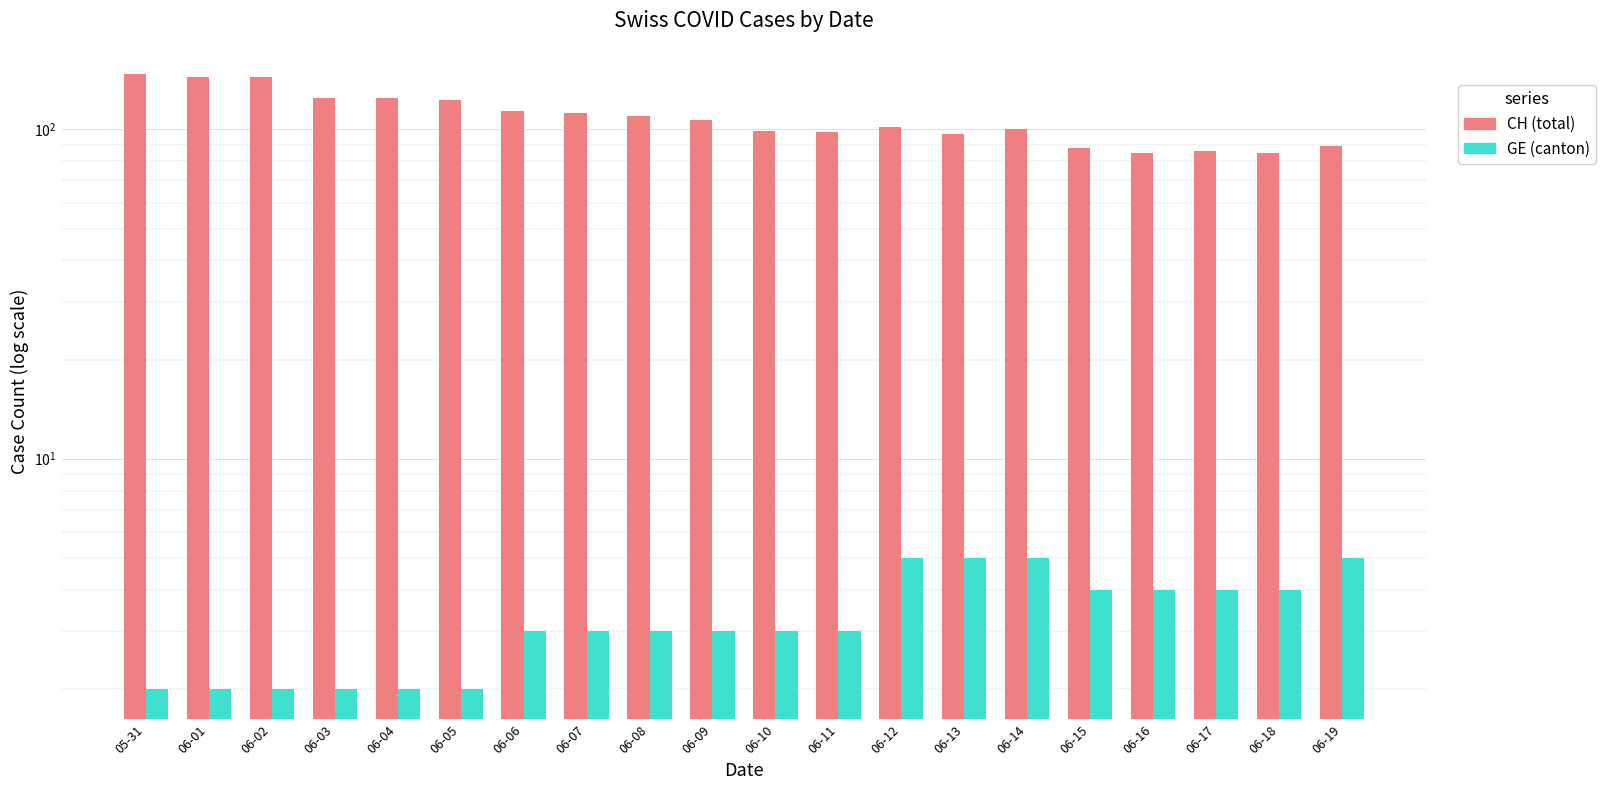

List the series in order of their peak value, lowest first.

GE (canton), CH (total)